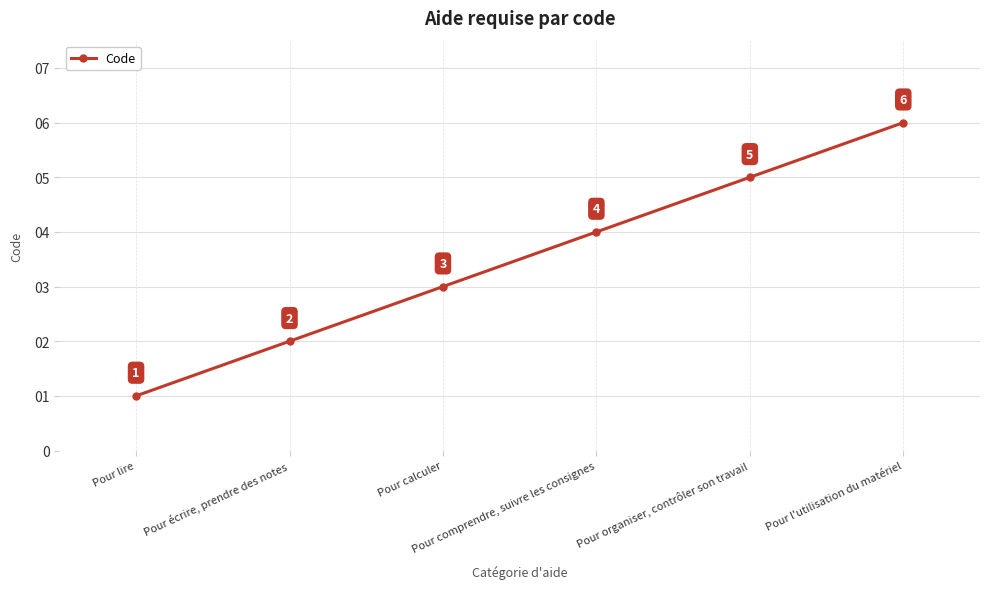

What is the sum of all values?

21